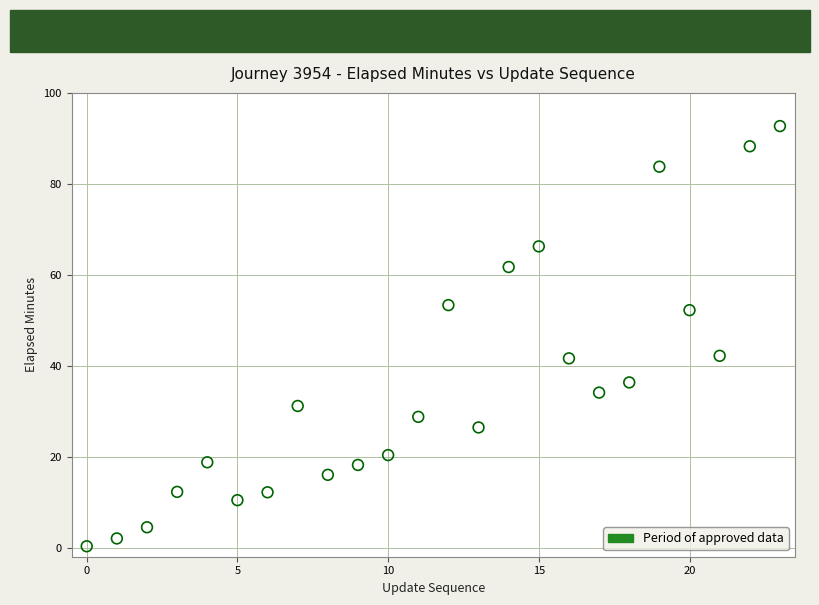

What is the range of Y values (max minus min)?

92.4